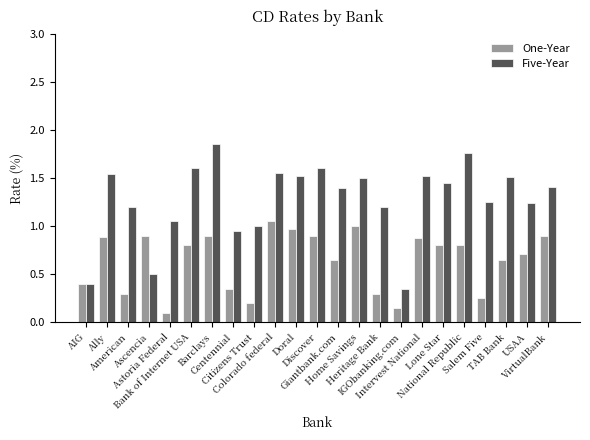

Which series has the largest range (max minus min)?

Five-Year